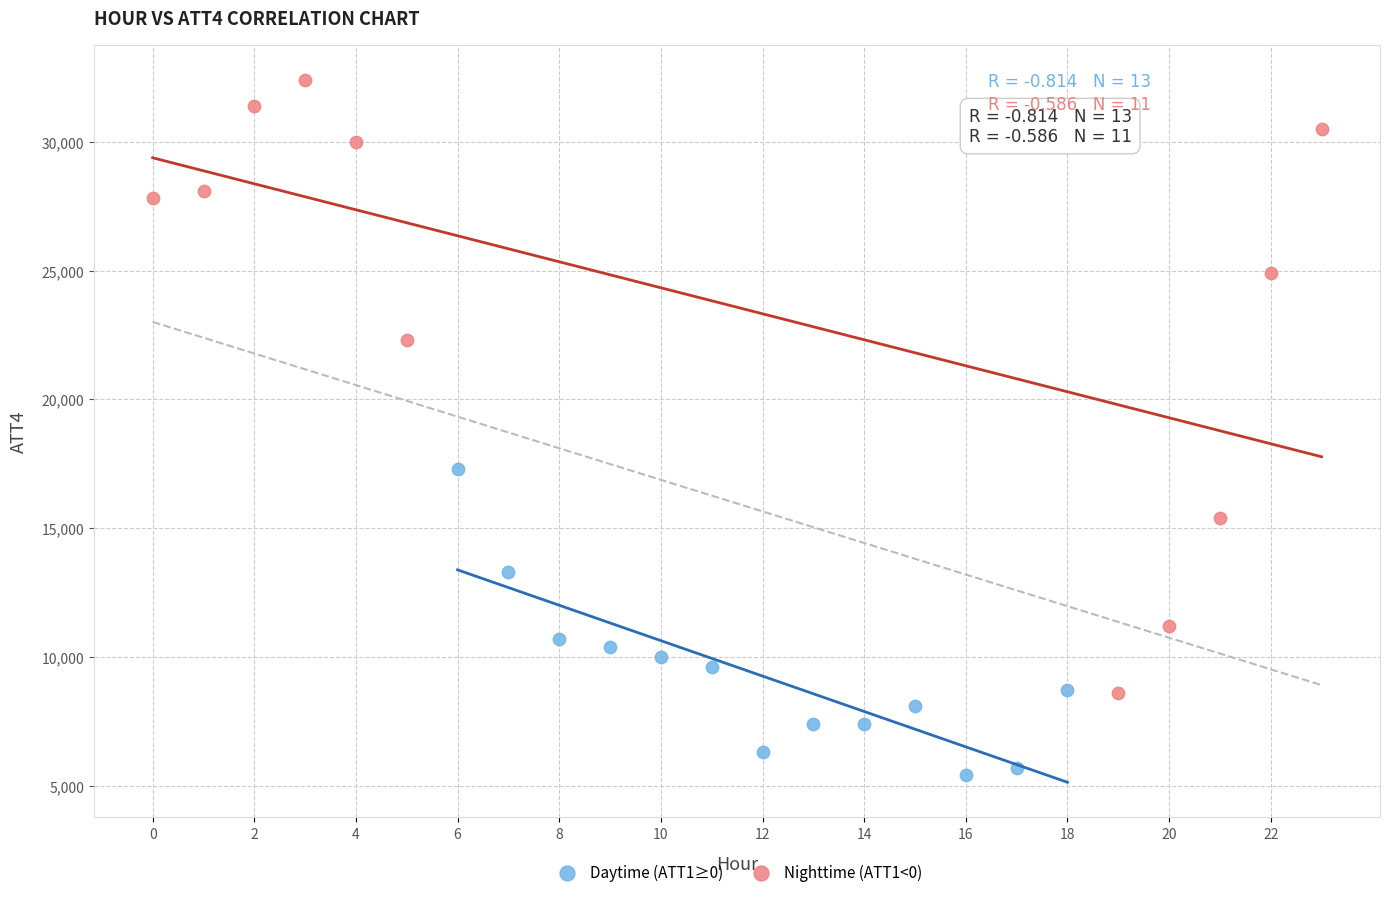

Which series has the largest Y range (max minus min)?

Nighttime (ATT1<0)